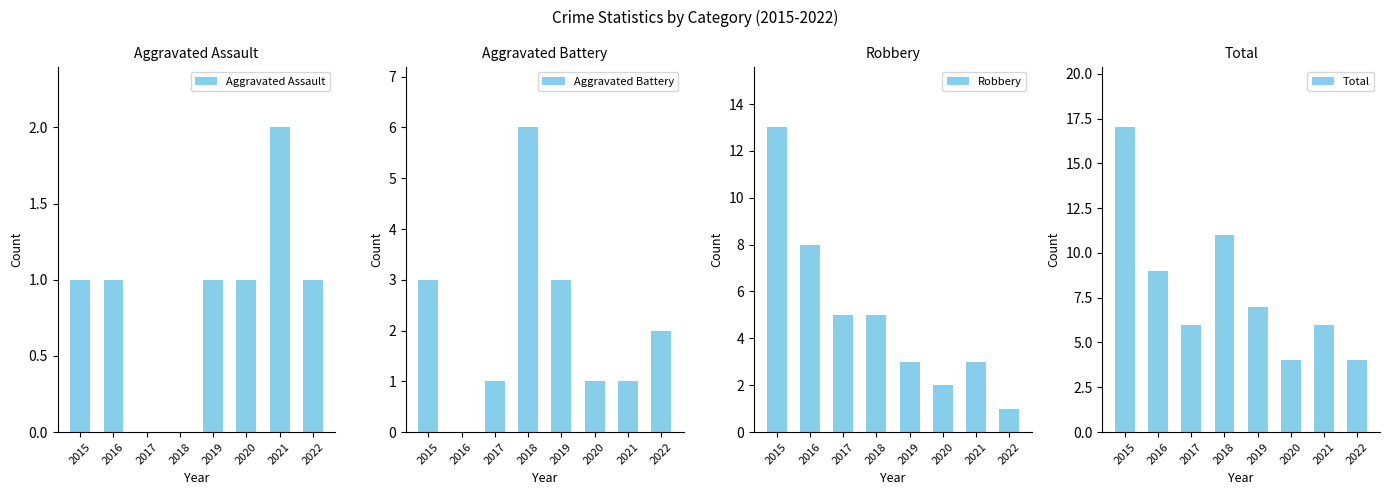

What are all the series names shown in the legend?

Aggravated Assault, Aggravated Battery, Robbery, Total